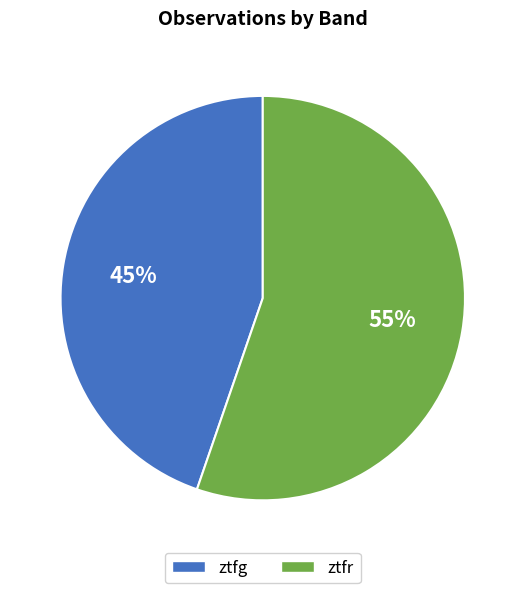

To the nearest percent, what is the combined percentage of ztfg and ztfr?

100%